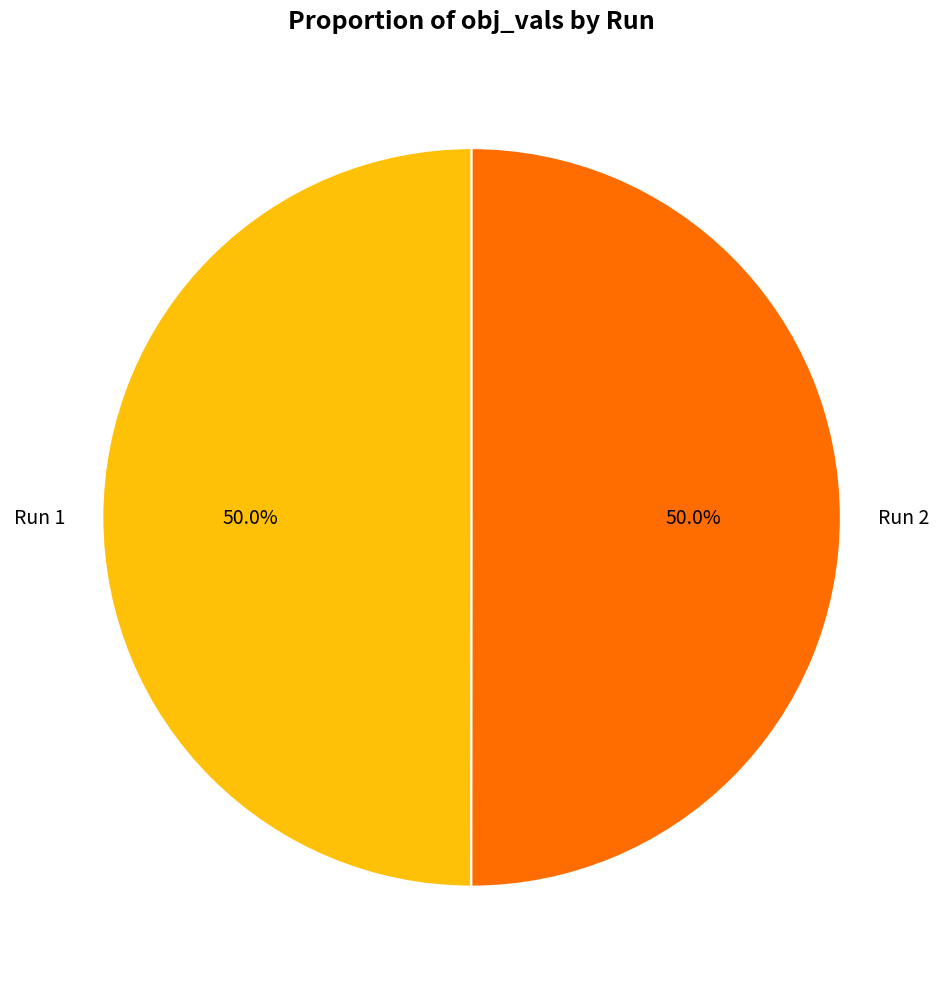

To the nearest percent, what is the average slice percentage?

50%